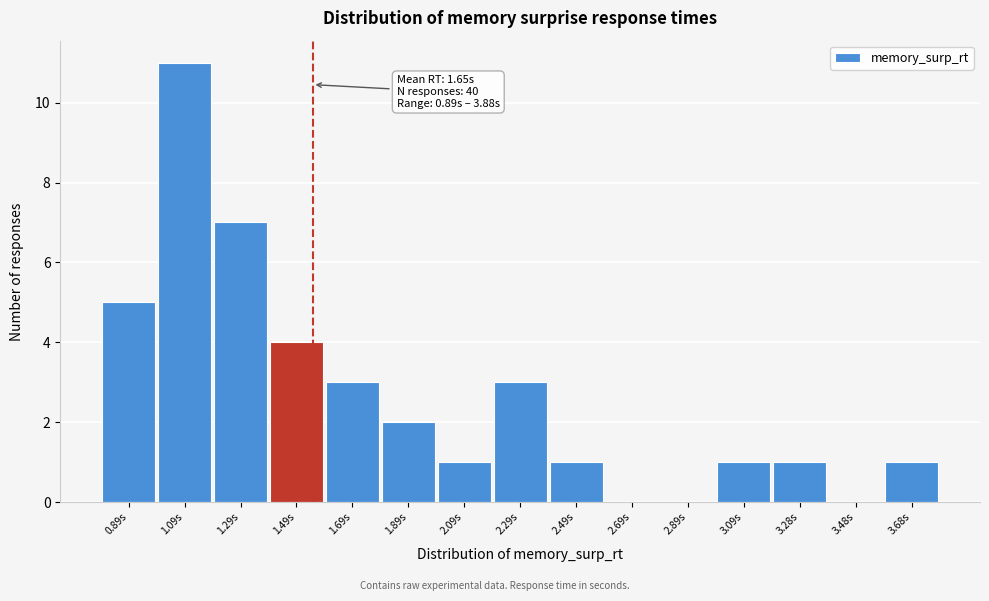

Reading right to left, transcribe all the data shown in this chart.

3.68s=1	3.48s=0	3.28s=1	3.09s=1	2.89s=0	2.69s=0	2.49s=1	2.29s=3	2.09s=1	1.89s=2	1.69s=3	1.49s=4	1.29s=7	1.09s=11	0.89s=5